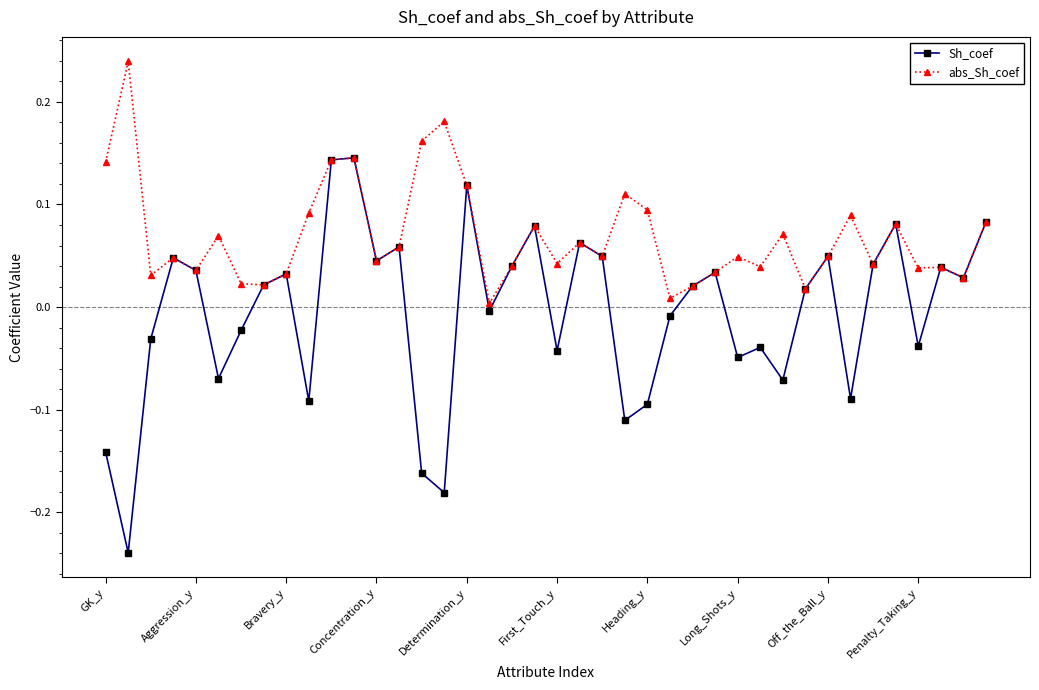

Rank the series by their maximum value, from lowest to highest.

Sh_coef, abs_Sh_coef